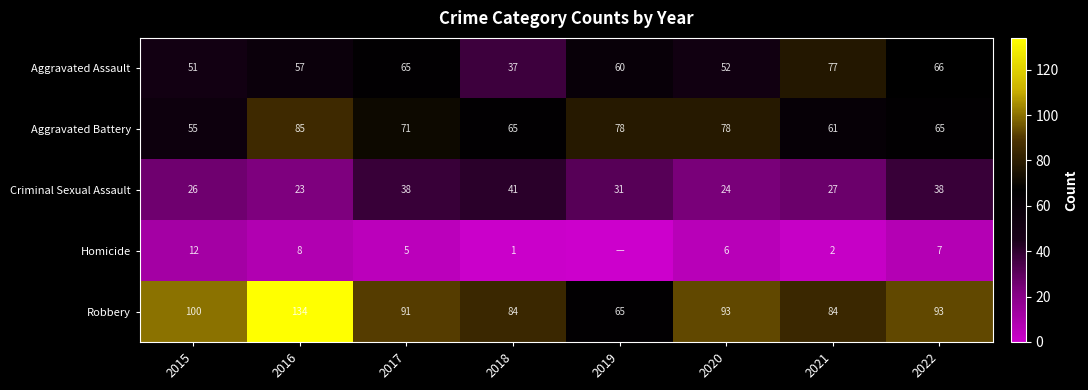

What is the difference between the highest and lowest values at 2015?

88